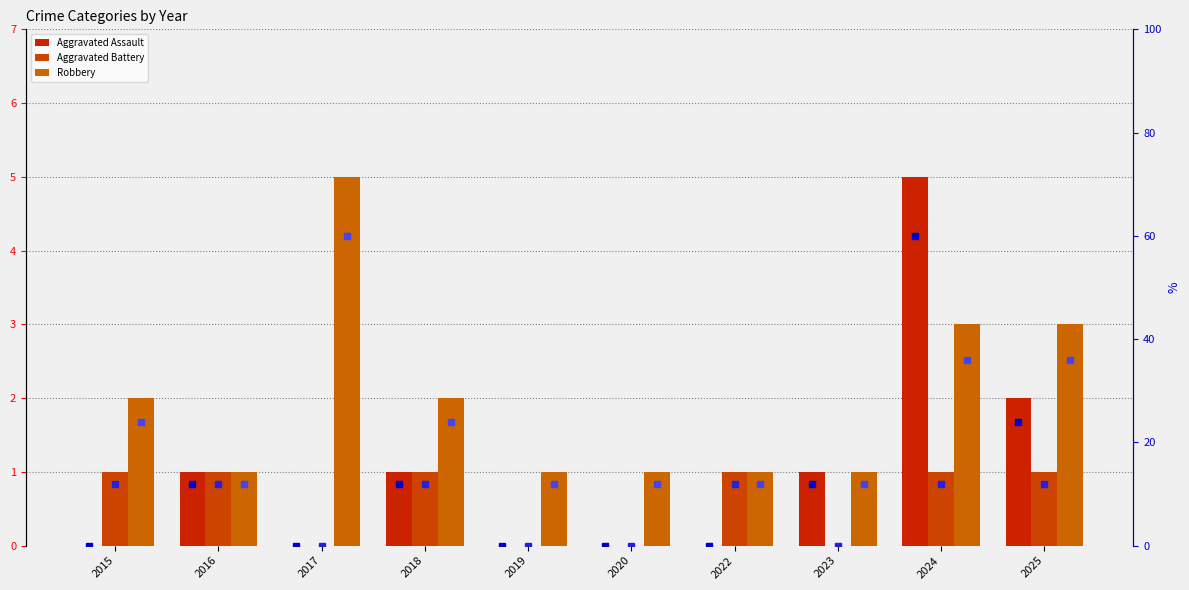

What is the value of the Robbery (pct) bar at the 5th from the left?

12